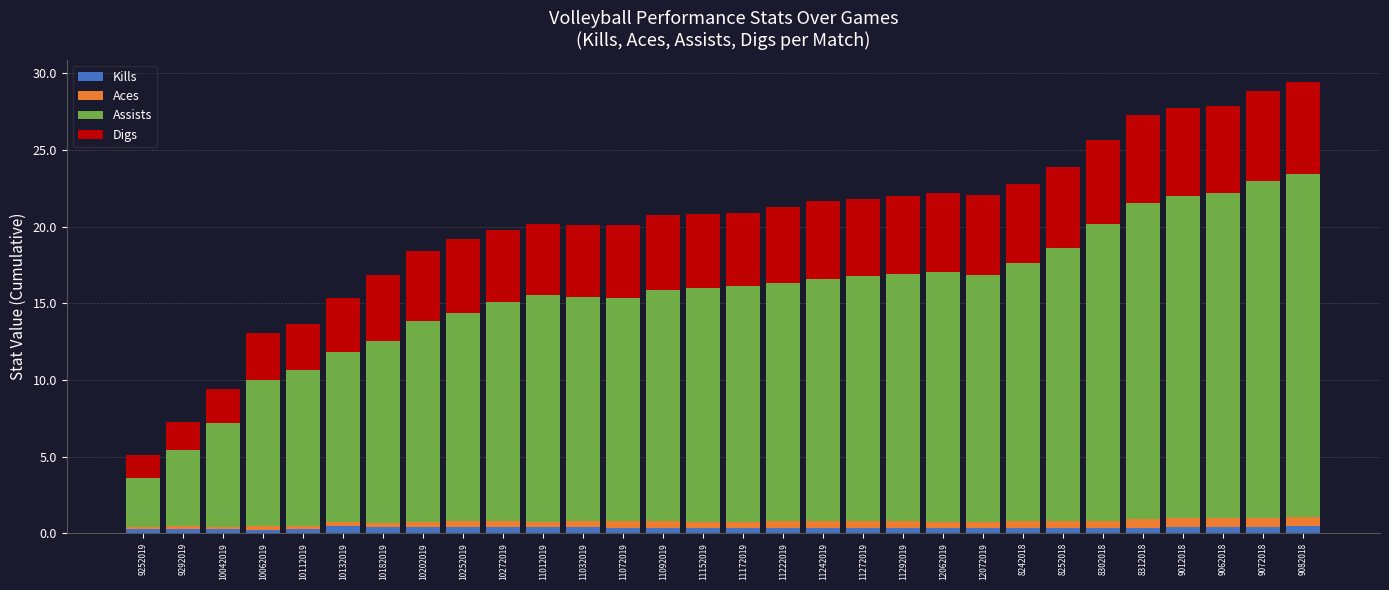

At 11012019, list the series in order from largest to smallest.

Assists, Digs, Kills, Aces